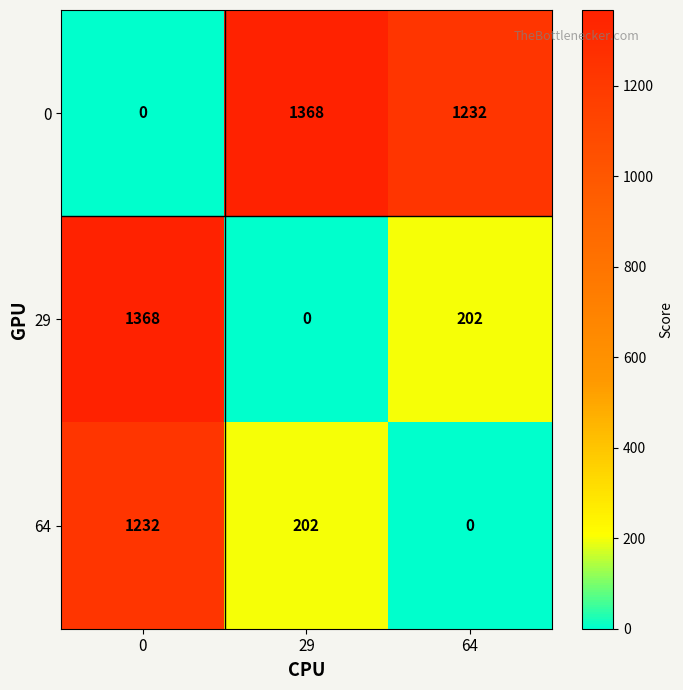

True or false: 64 has a value of 2043 at 0.

False